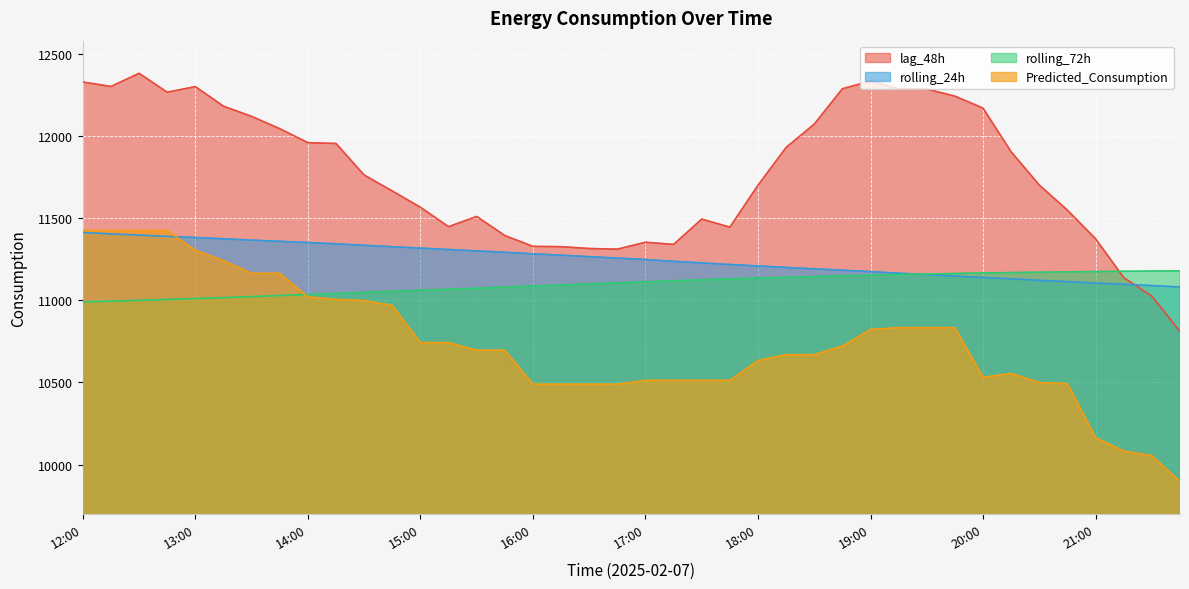

Between 21:45 and 13:30, which is larger?

13:30